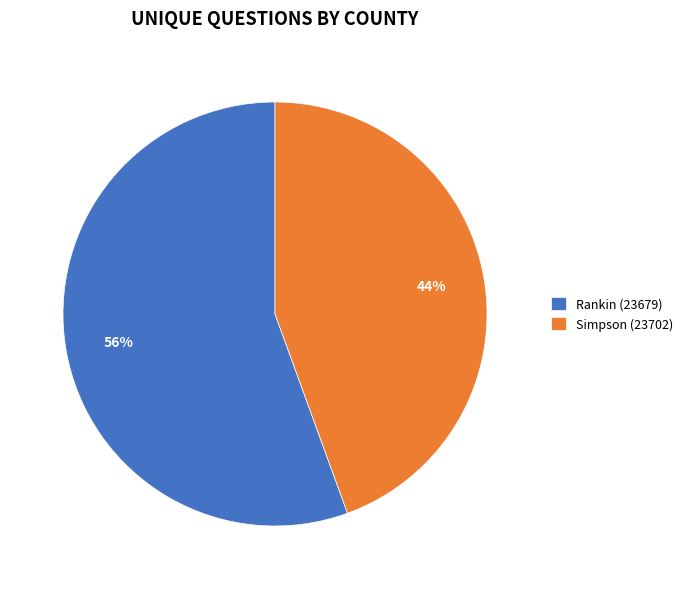

To the nearest percent, what is the average slice percentage?

50%